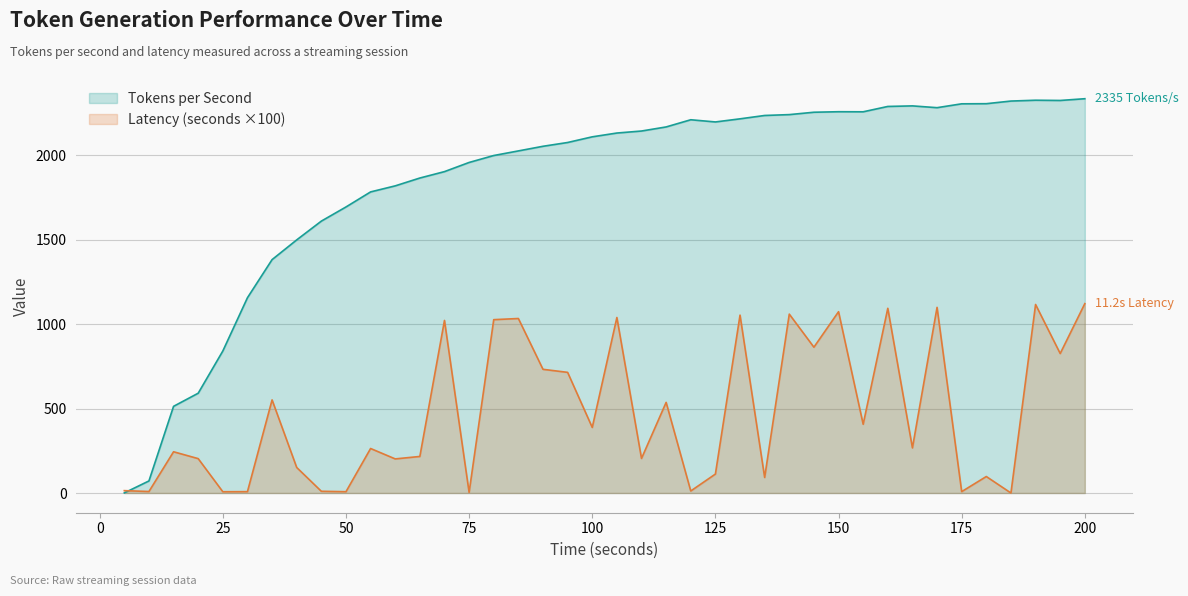

What is the difference between the Latency (seconds) values at 15 and 60?

42.3